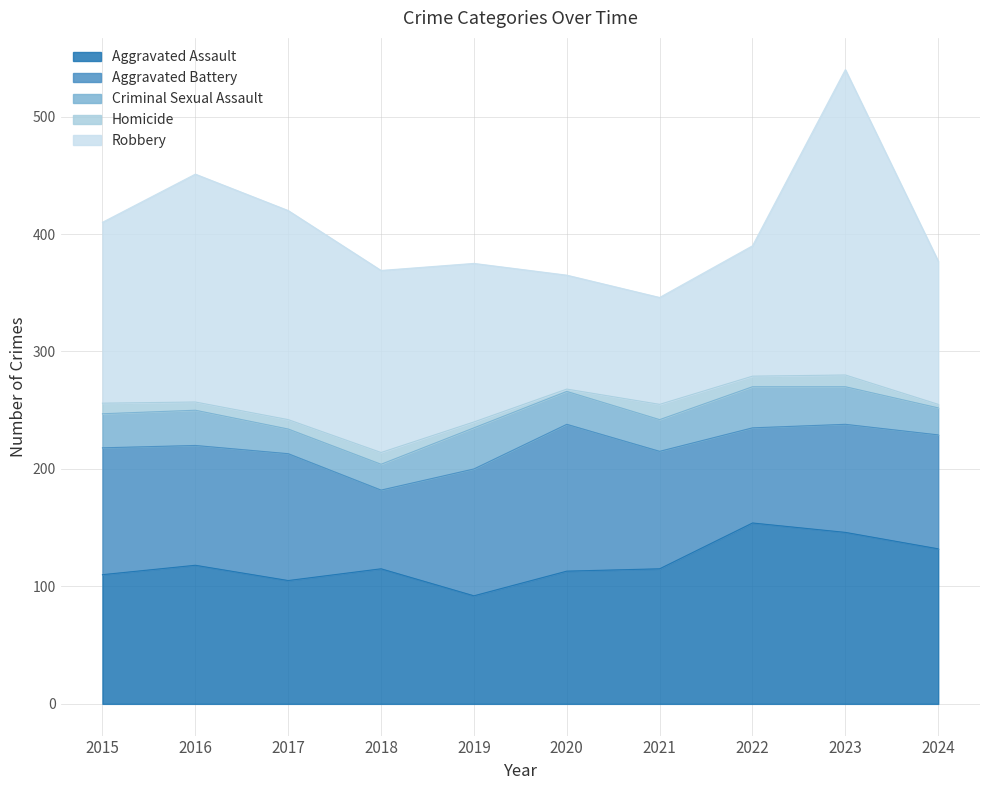

What is the lowest value of the Aggravated Assault series?

92